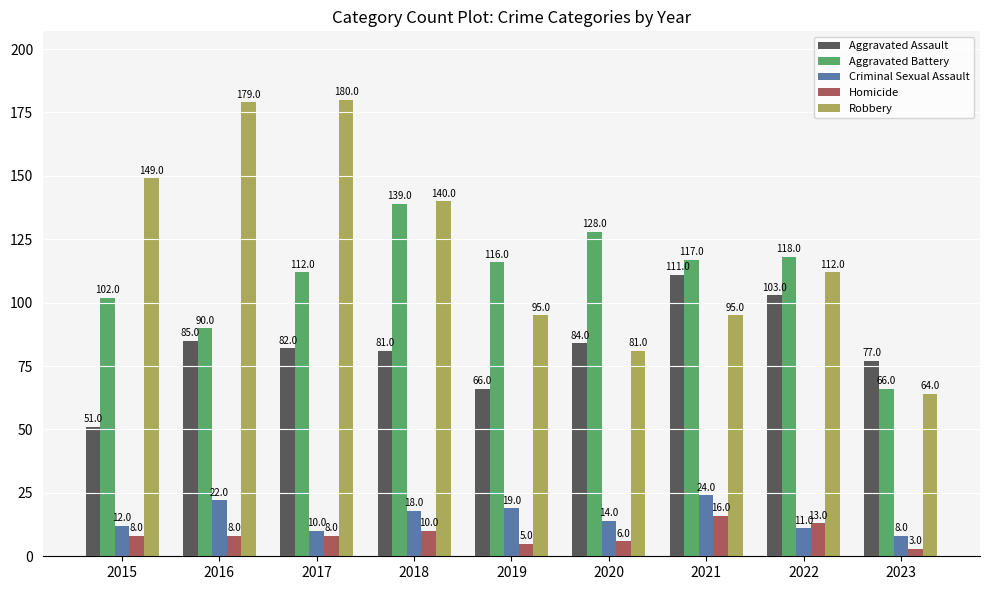

Where is Robbery nearest to the value 122?

2022